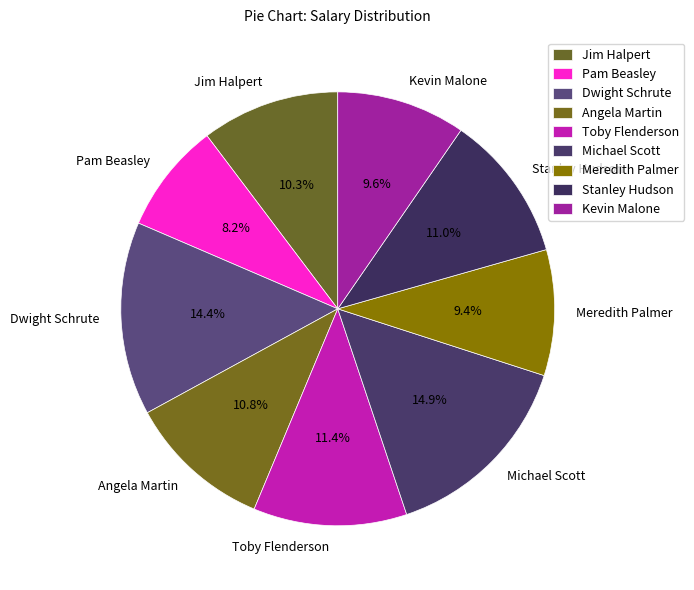

Is there any slice that represents more than half of the pie?

No